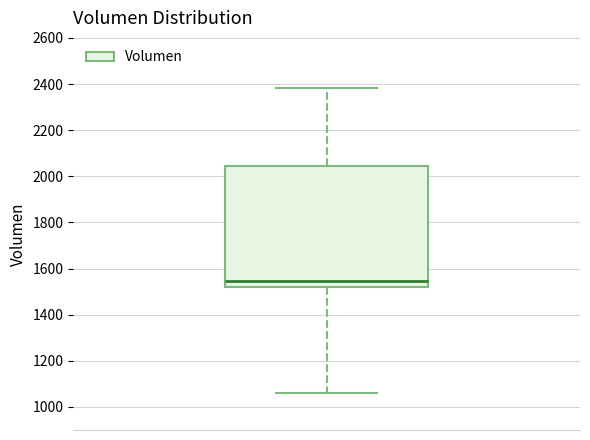

Where does the lower whisker of the box end on the y-axis? The values are not printed on the chart, so give them approximately, as read against the axis.

1060